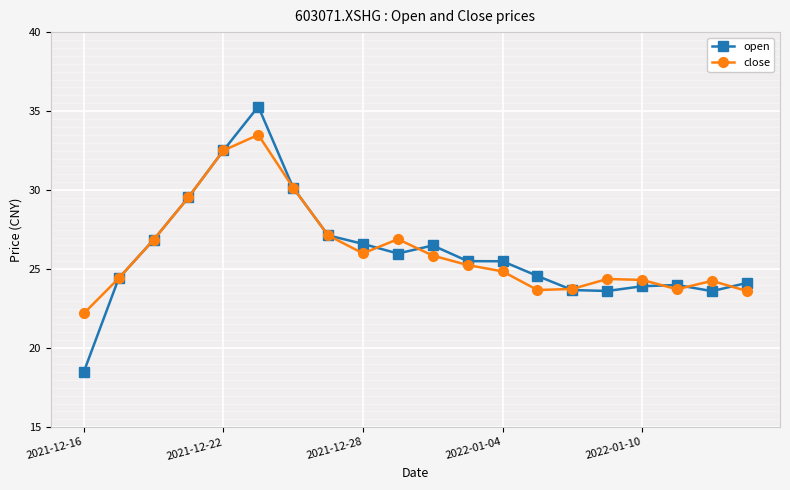

What is the greatest value displayed?

35.3